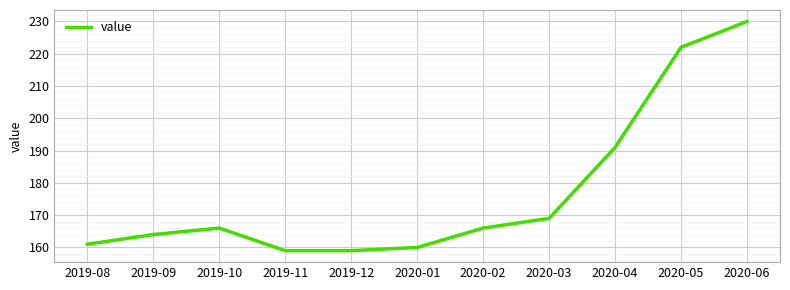

Where is the first local maximum?

2019-10